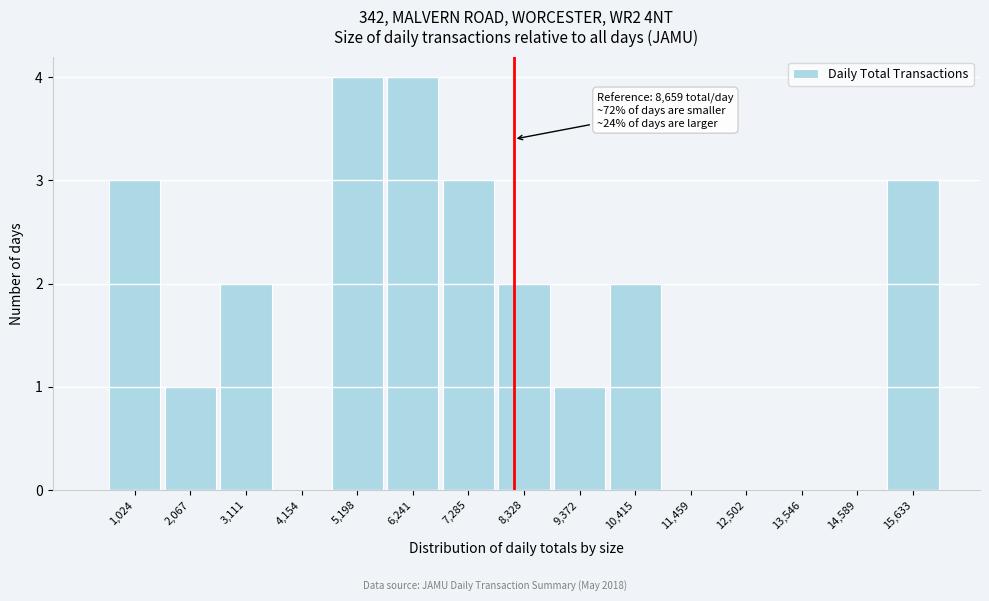

Reading left to right, what are all the values shown in this chart?

1,024=3	2,067=1	3,111=2	4,154=0	5,198=4	6,241=4	7,285=3	8,328=2	9,372=1	10,415=2	11,459=0	12,502=0	13,546=0	14,589=0	15,633=3